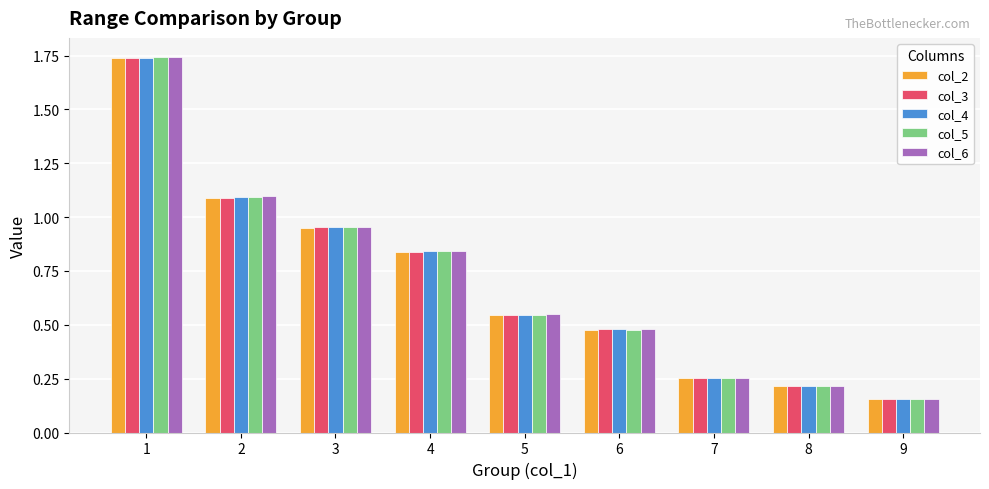

List the series in order of their overall mean, lowest first.

col_2, col_3, col_4, col_5, col_6